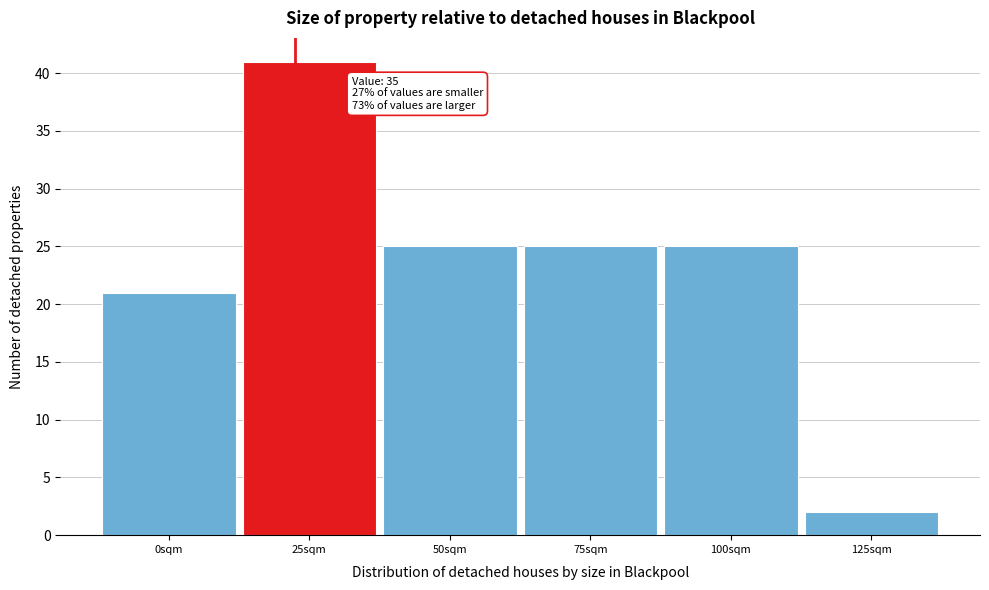

Reading right to left, extract all data points from this chart.

2	25	25	25	41	21